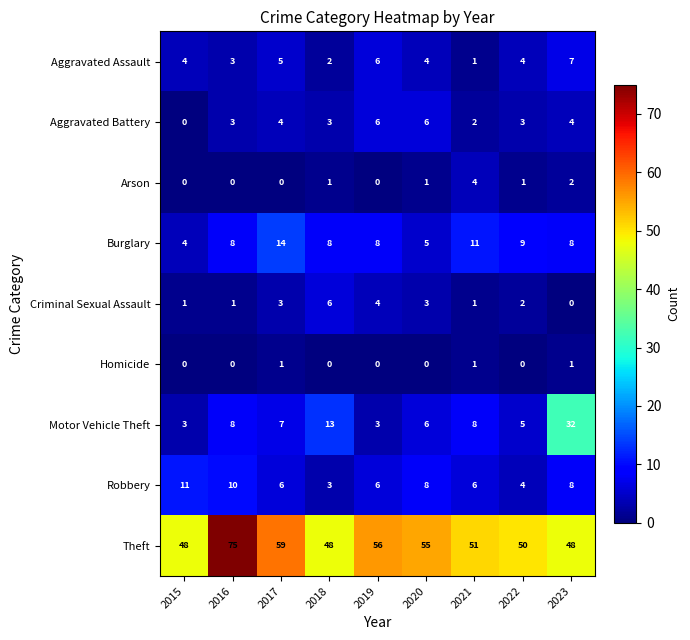

How many data points does each series have?

9